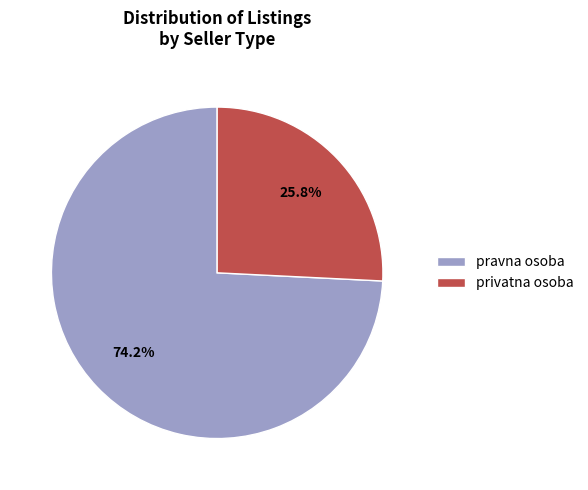

Approximately how many times larger is the value at pravna osoba compared to privatna osoba?

2.9